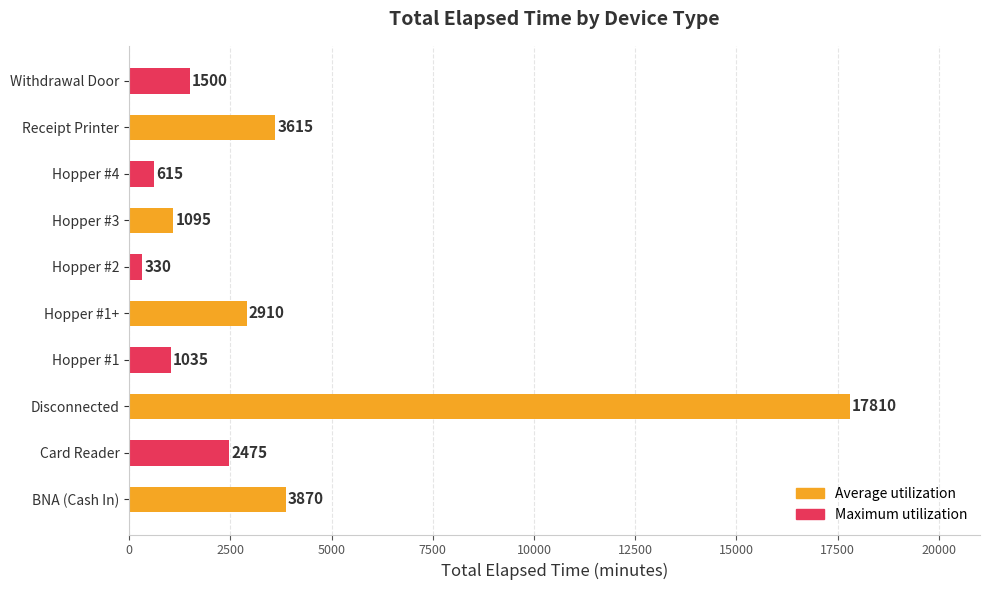

Reading bottom to top, what are all the values shown in this chart?

BNA (Cash In)=3870	Card Reader=2475	Disconnected=17810	Hopper #1=1035	Hopper #1+=2910	Hopper #2=330	Hopper #3=1095	Hopper #4=615	Receipt Printer=3615	Withdrawal Door=1500